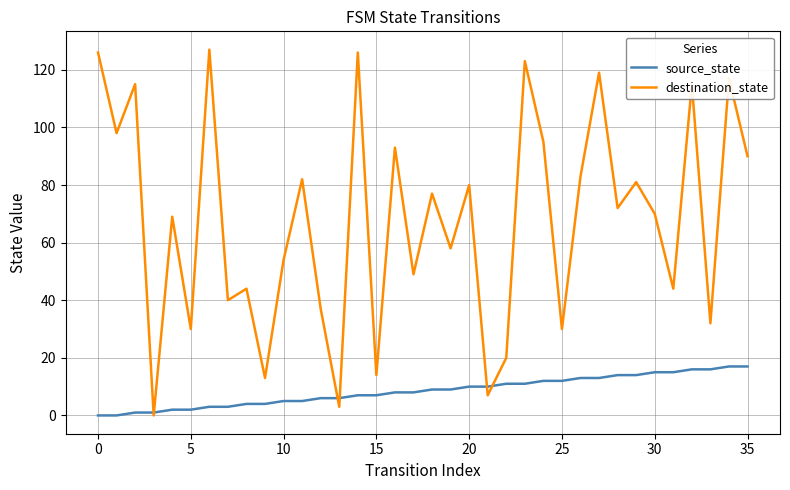

List the series in order of their peak value, highest first.

destination_state, source_state